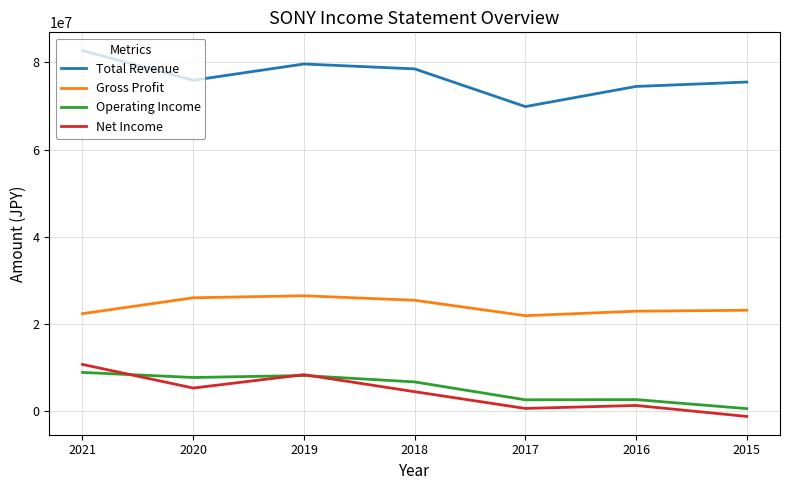

True or false: Operating Income and Total Revenue intersect in this chart.

False